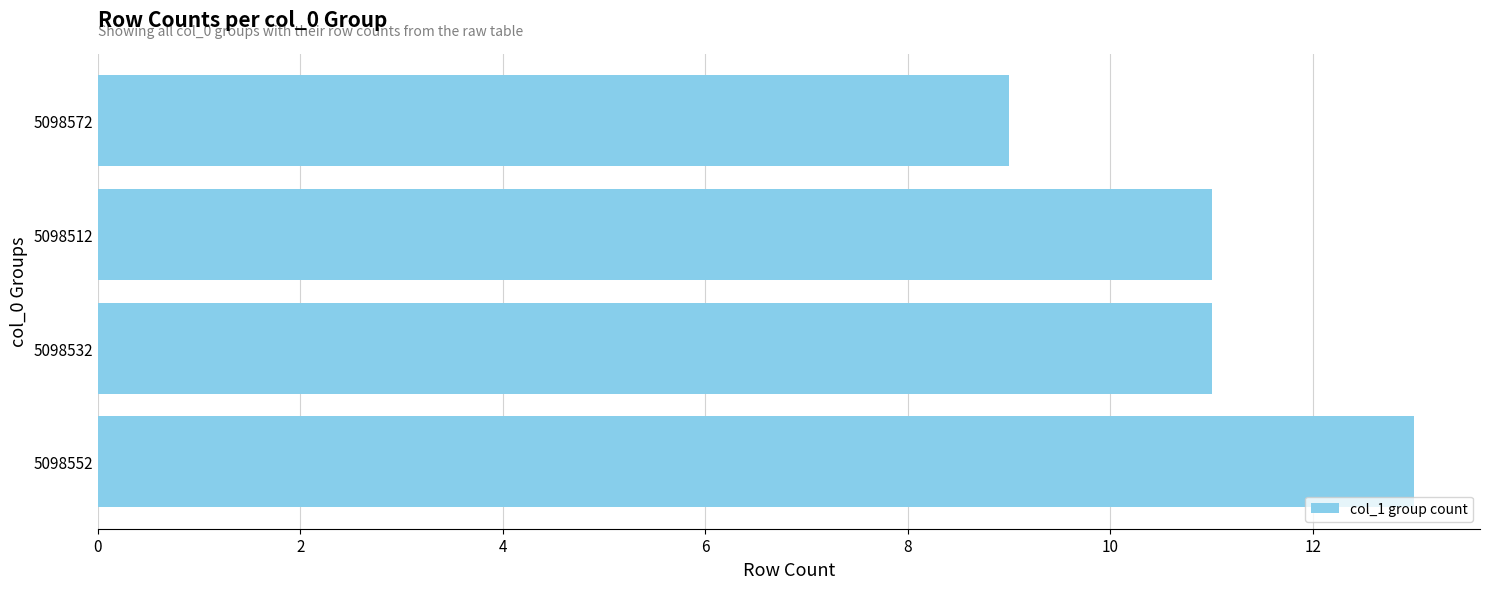

Approximately how many times larger is the value at 5098572 compared to 5098532?

0.8